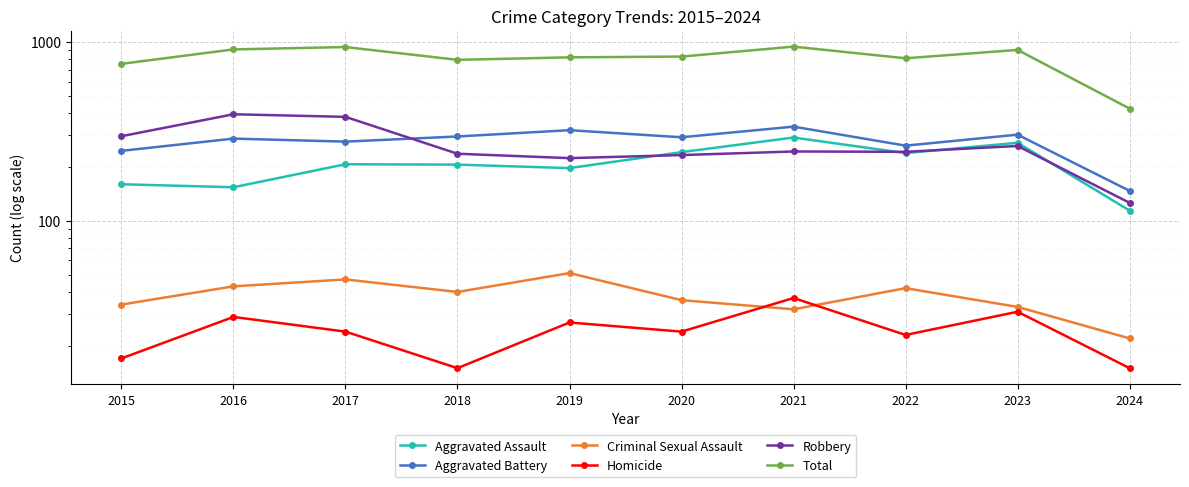

Where does the Aggravated Assault series first go above 207?

2020